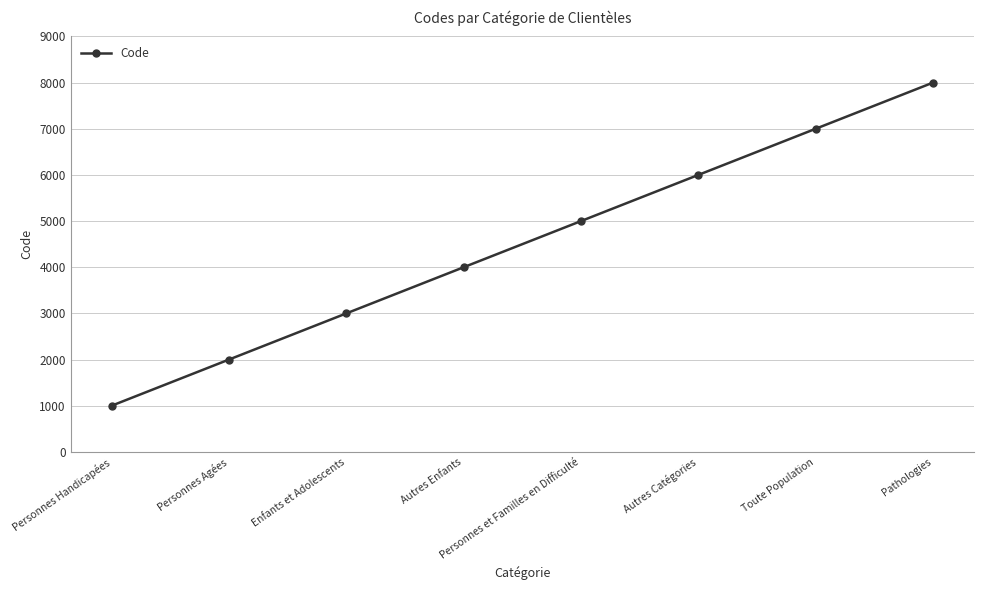

The chart shows a value of 11876 at Pathologies. True or false?

False